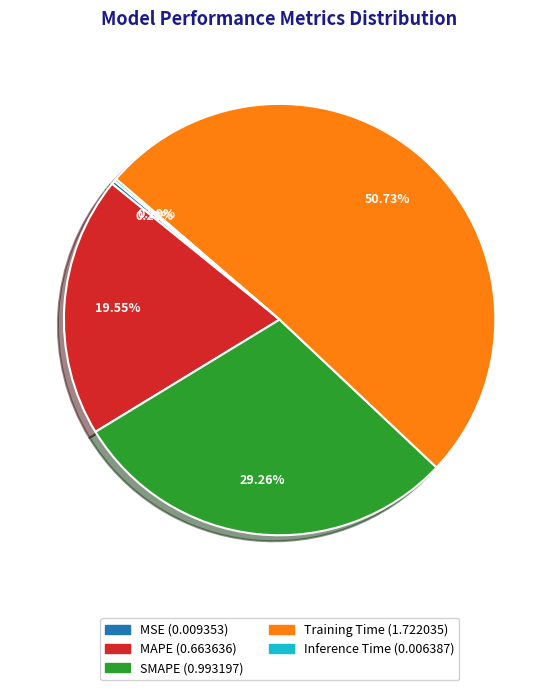

Do Training Time and MAPE together represent more than half of the pie?

Yes